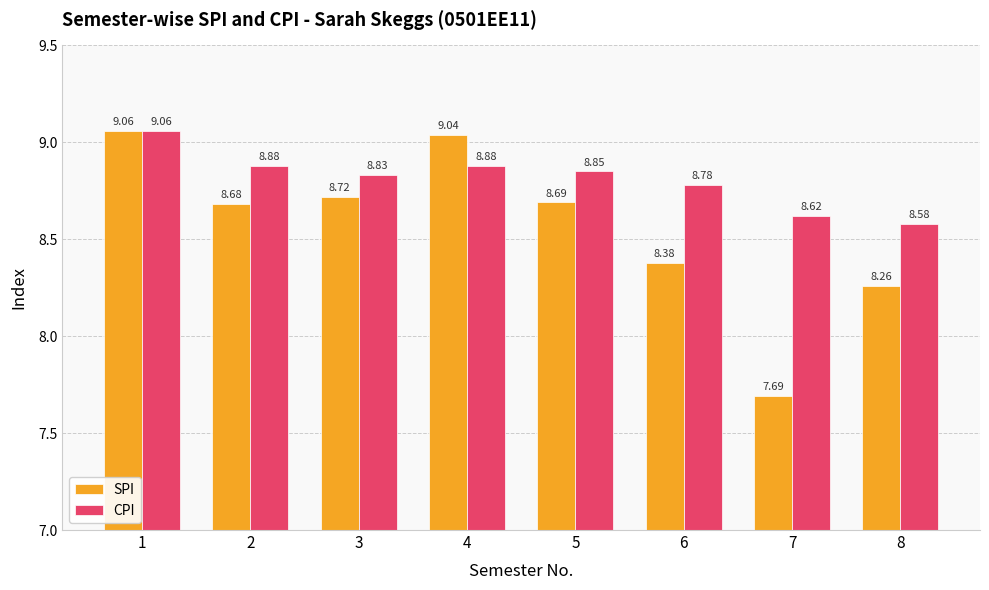

What is the difference between the maximum and second lowest values in the CPI series?

0.4